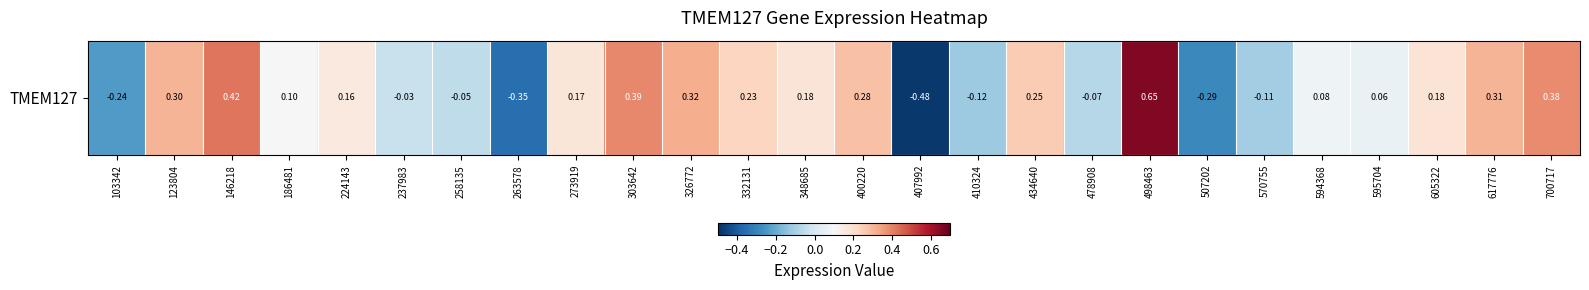

What value does the data have at 146218?

0.4